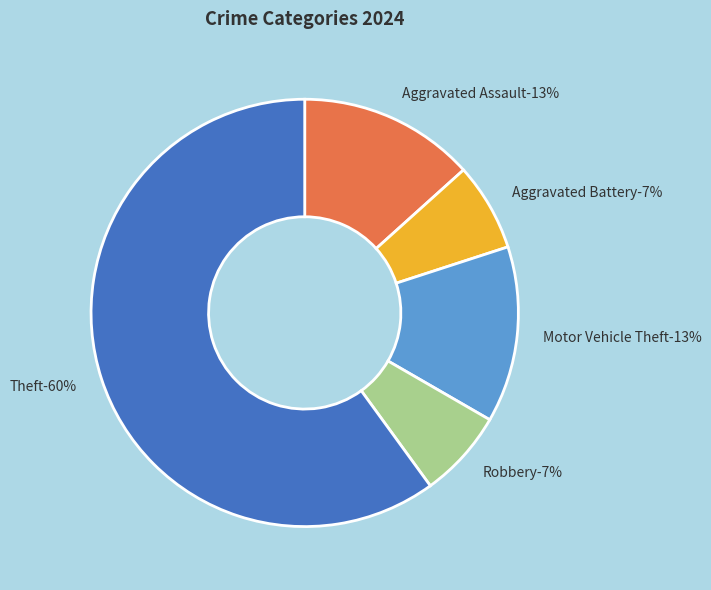

What is the total percentage of Motor Vehicle Theft and Robbery?

20.0%